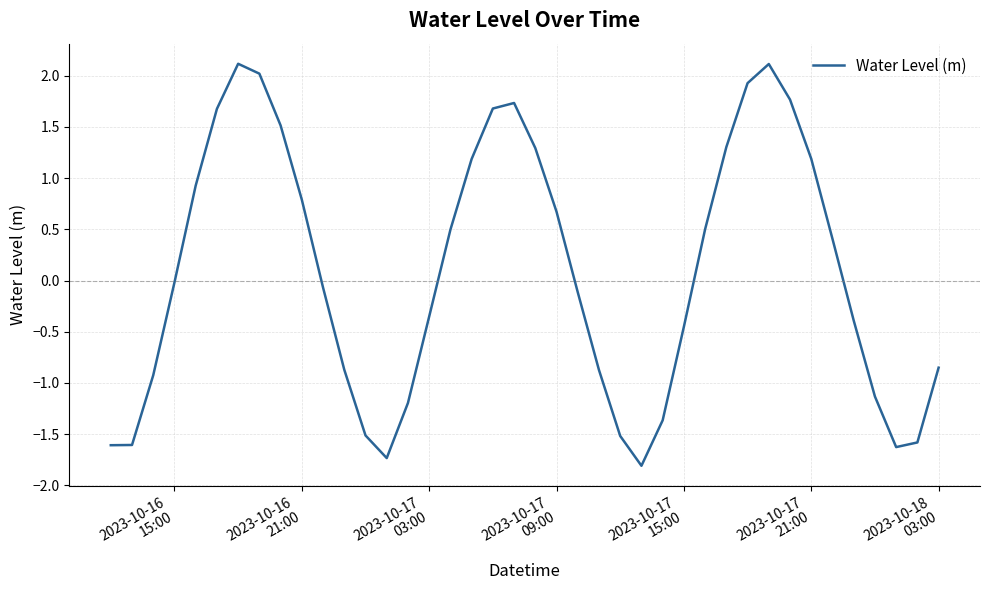

What is the minimum value shown in the chart?

-1.8